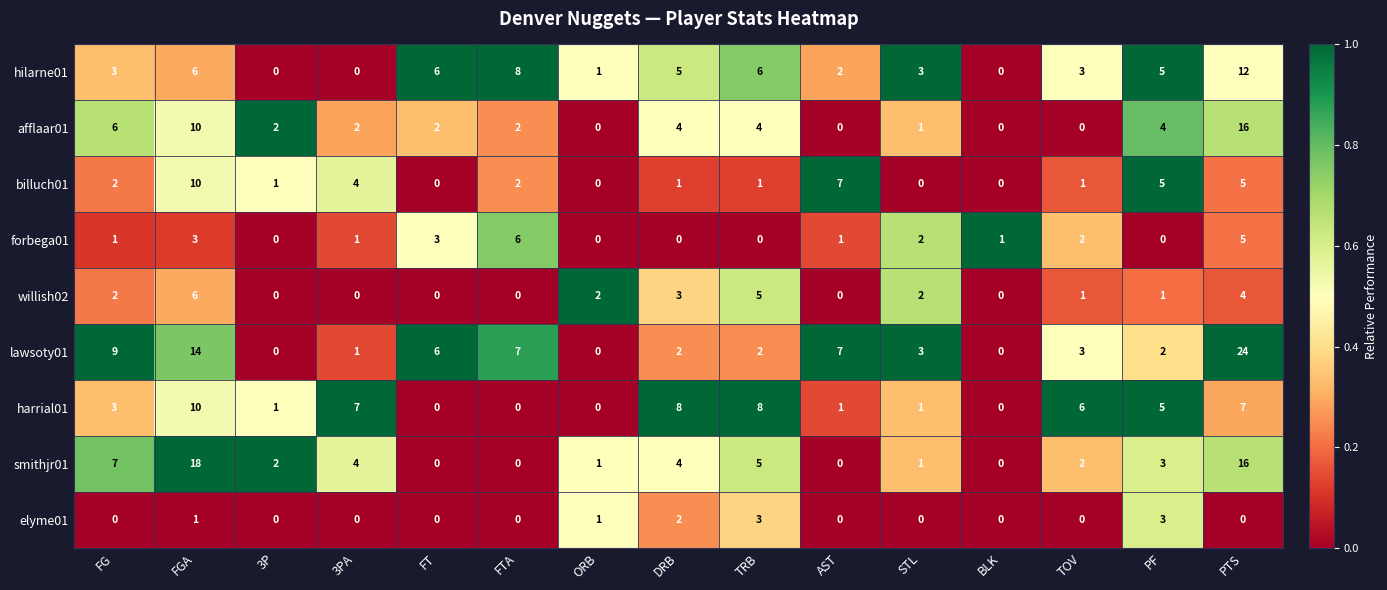

The hilarne01 series shows 2 at STL. True or false?

False